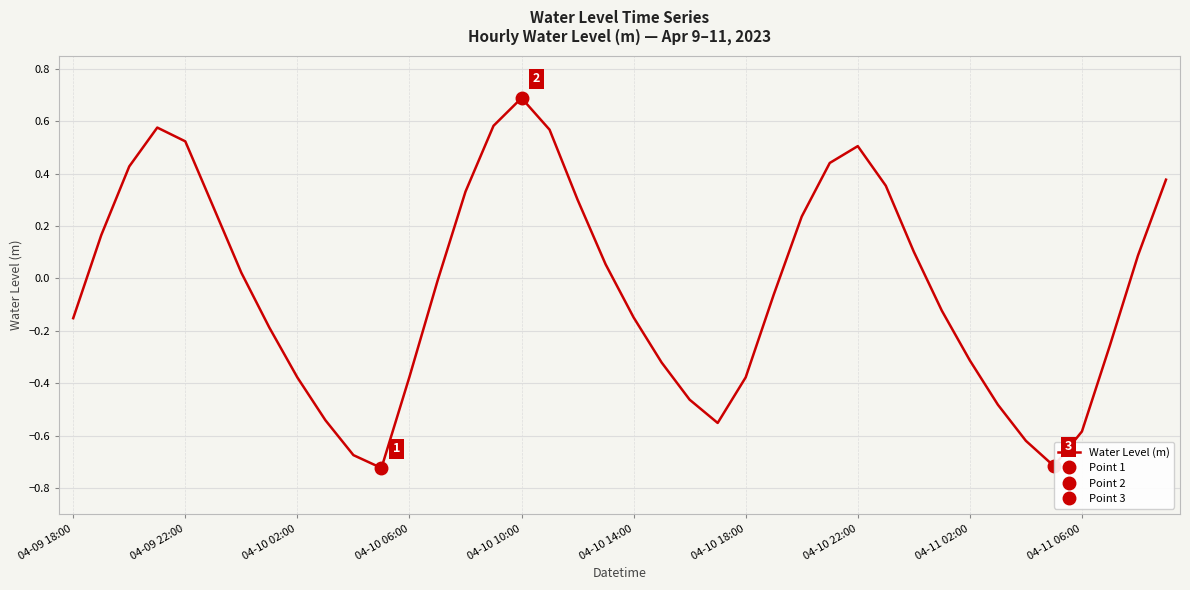

Is it true that Water Level (m) equals 0.8 at 04-09 22:00?

False